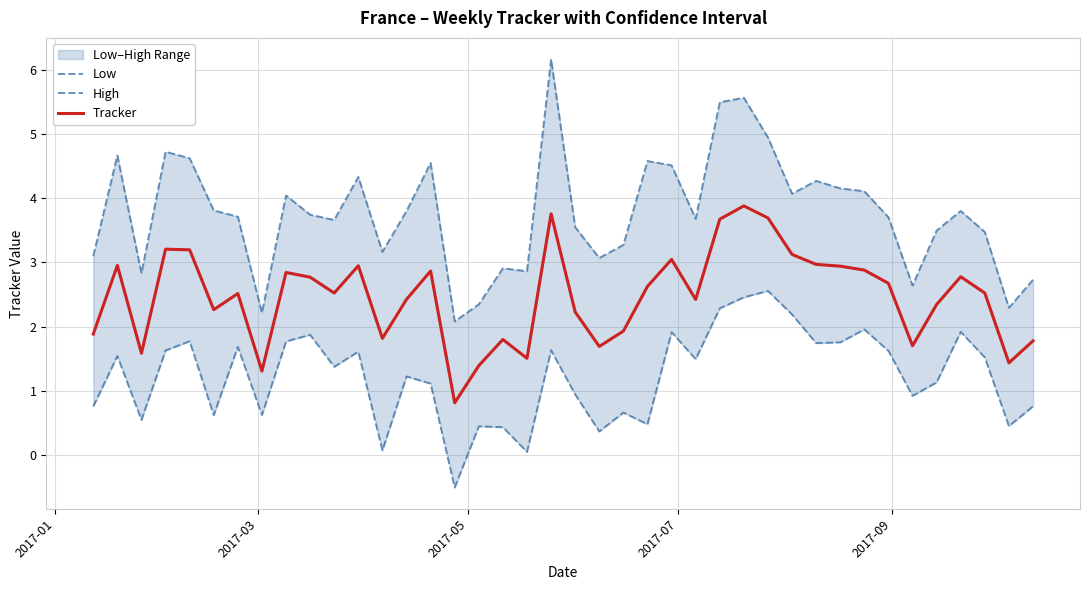

True or false: Tracker and High cross at least once.

False